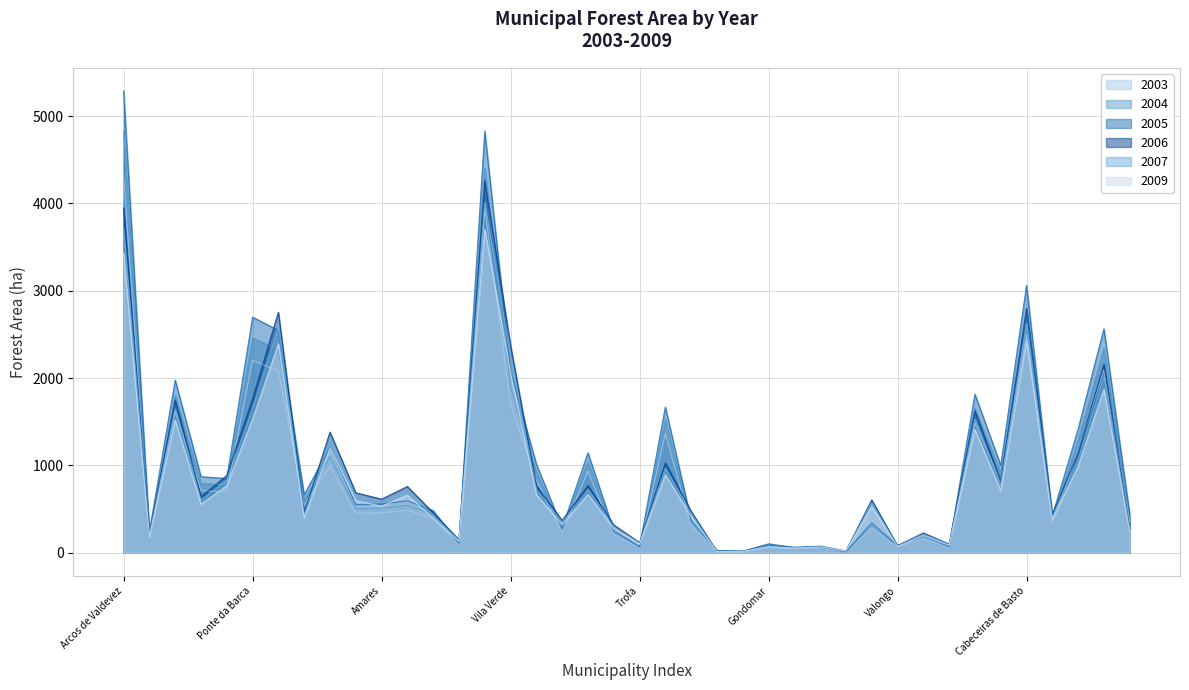

Is the value of X2009 at Arcos de Valdevez greater than the value of X2003 at Fafe?

Yes